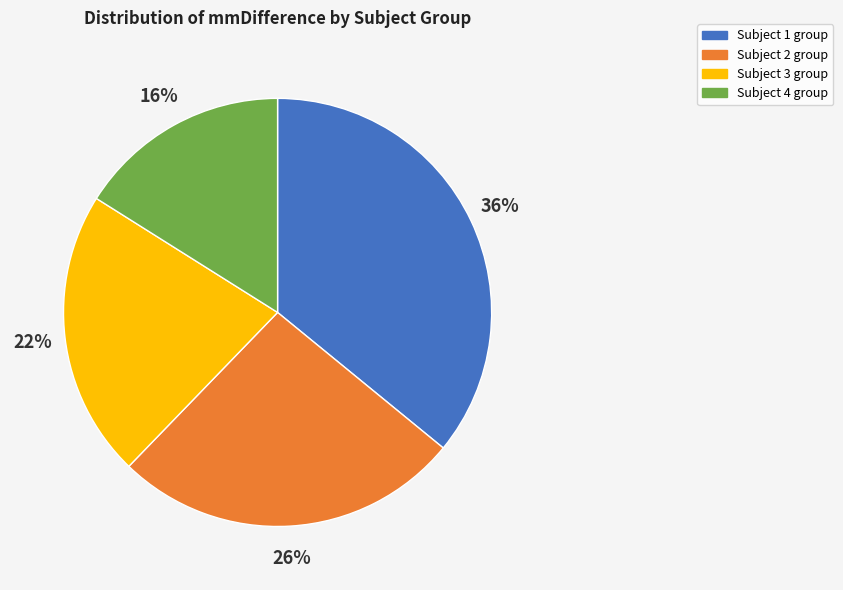

To the nearest percent, what is the combined percentage of Subject 4 and Subject 2?

42%